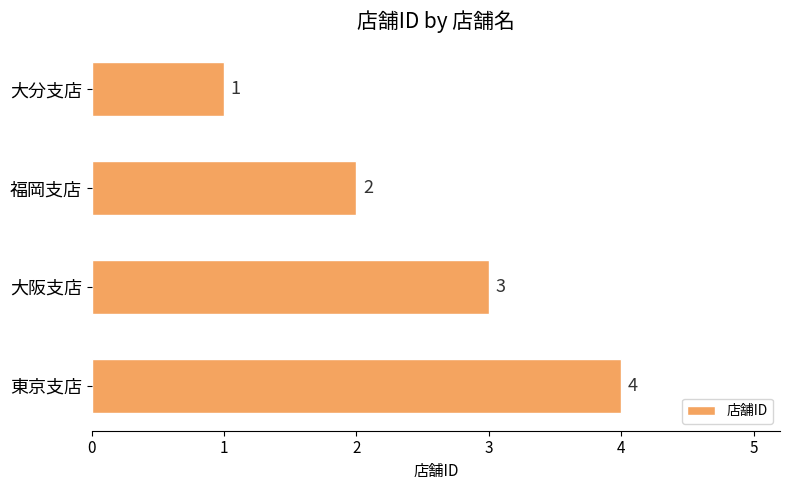

Between 大分支店 and 大阪支店, which is larger?

大阪支店